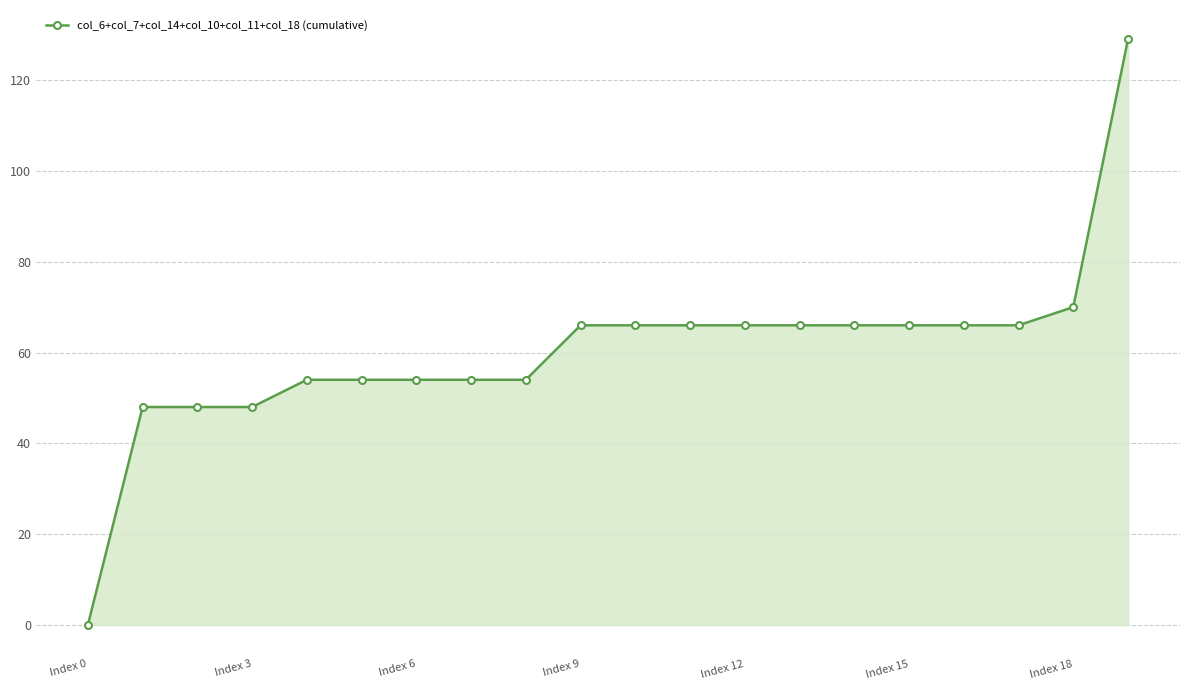

What is the difference between the maximum and minimum values?

129